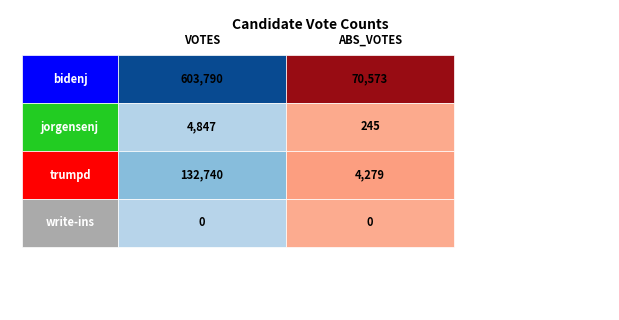

Rank the categories by VOTES value from lowest to highest.

write-ins, jorgensenj, trumpd, bidenj